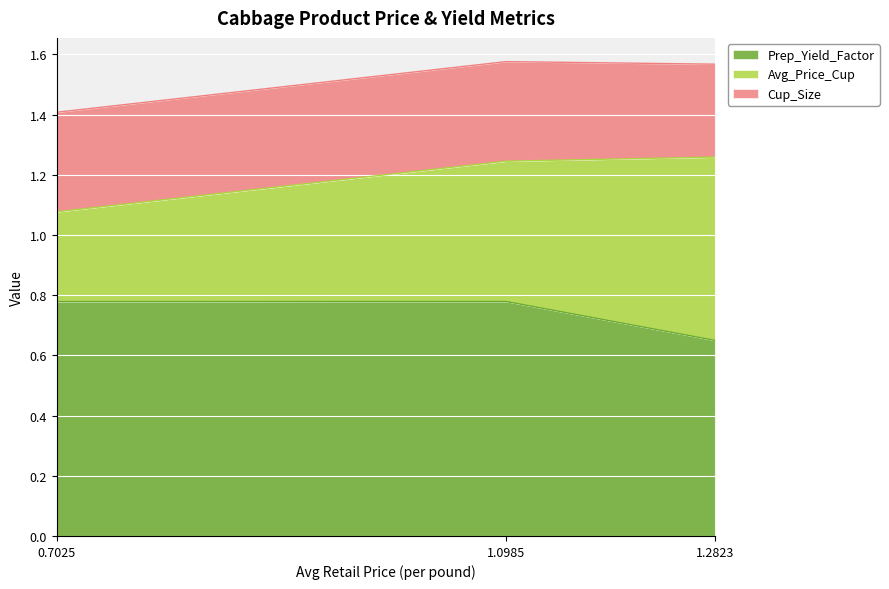

Rank the series at 1.28231456957185 from lowest to highest value.

Cup_Size, Avg_Price_Cup, Prep_Yield_Factor